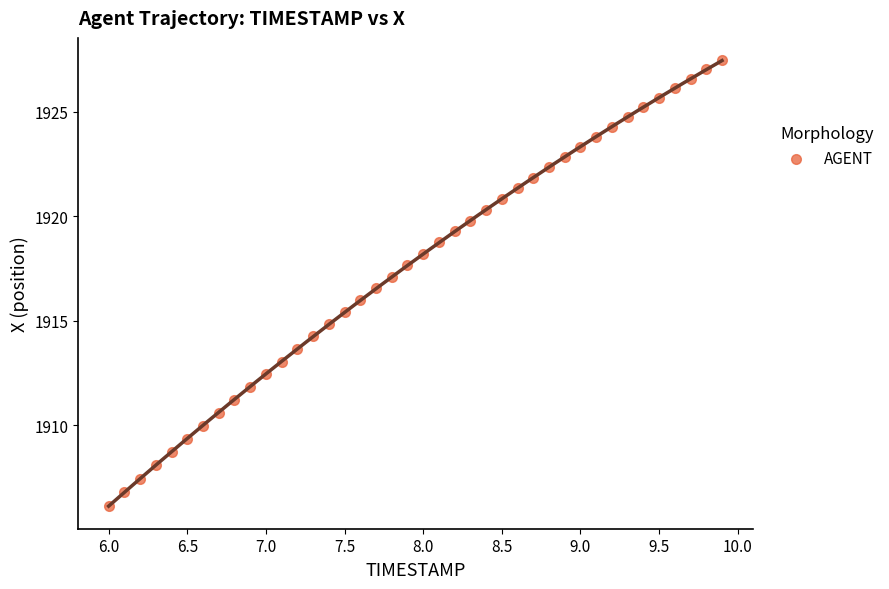

What is the range of Y values (max minus min)?

21.3